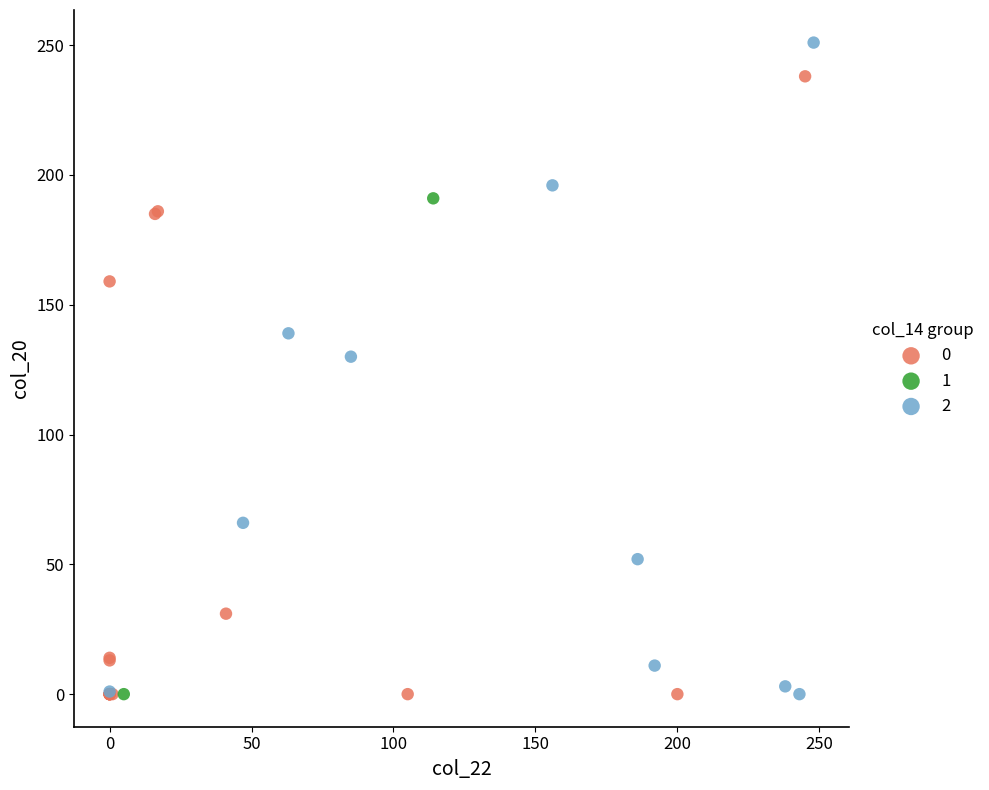

What are all the series names shown in the legend?

0, 1, 2